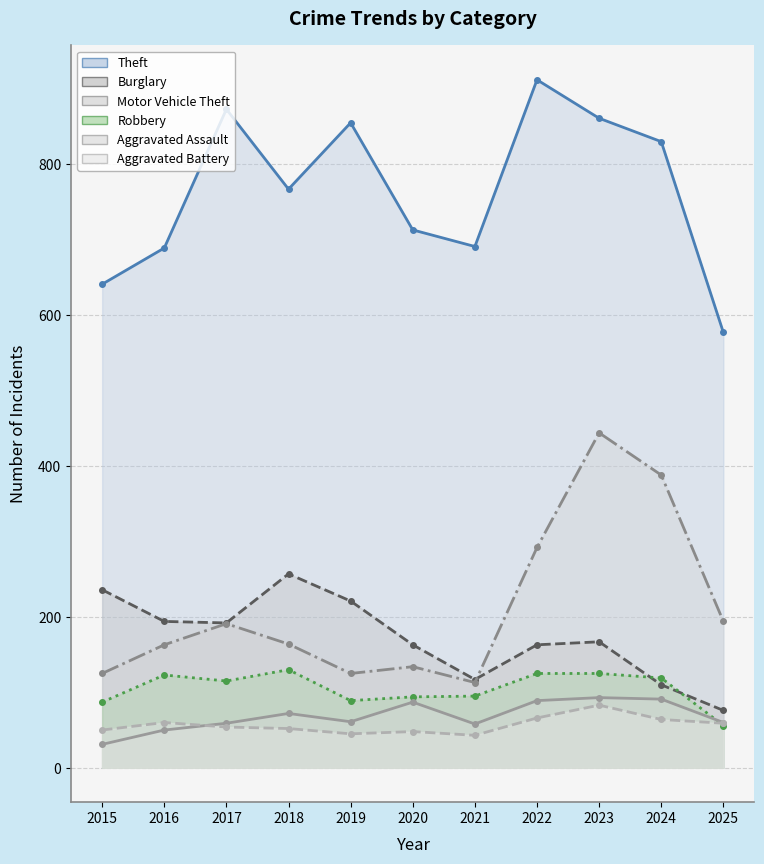

True or false: Theft has more than 0 points higher than both neighbors.

True